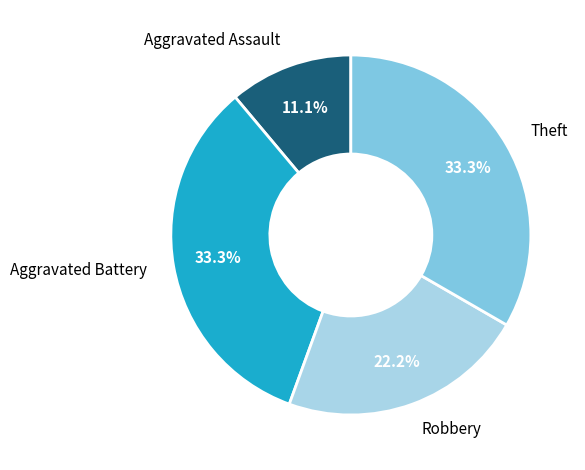

How many slices are in this pie chart?

4